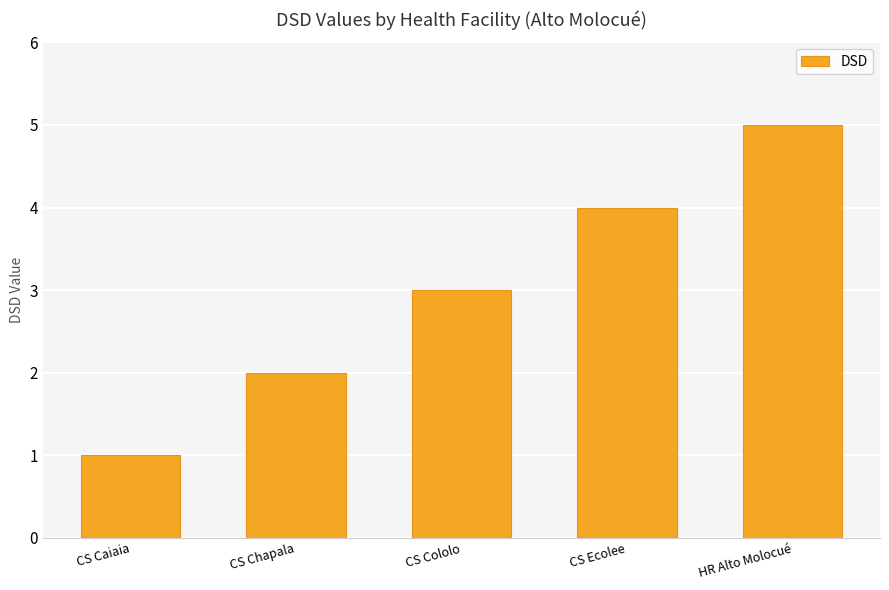

What is the ratio of the value at HR Alto Molocué to the value at CS Chapala?

2.5